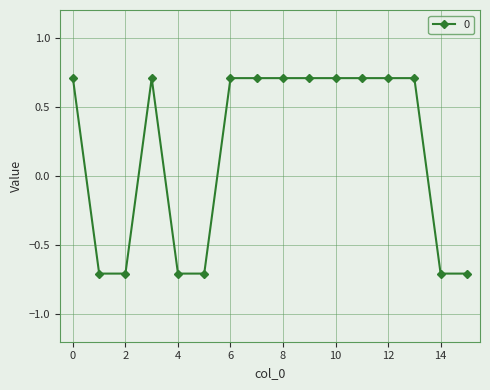

True or false: the data has more than 0 interior local peaks.

True